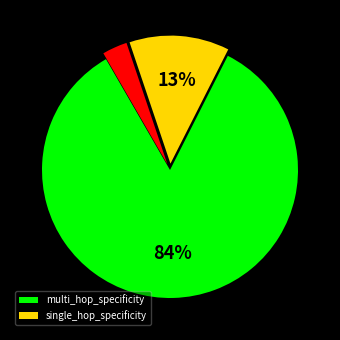

To the nearest percent, what is the average slice percentage?

33%